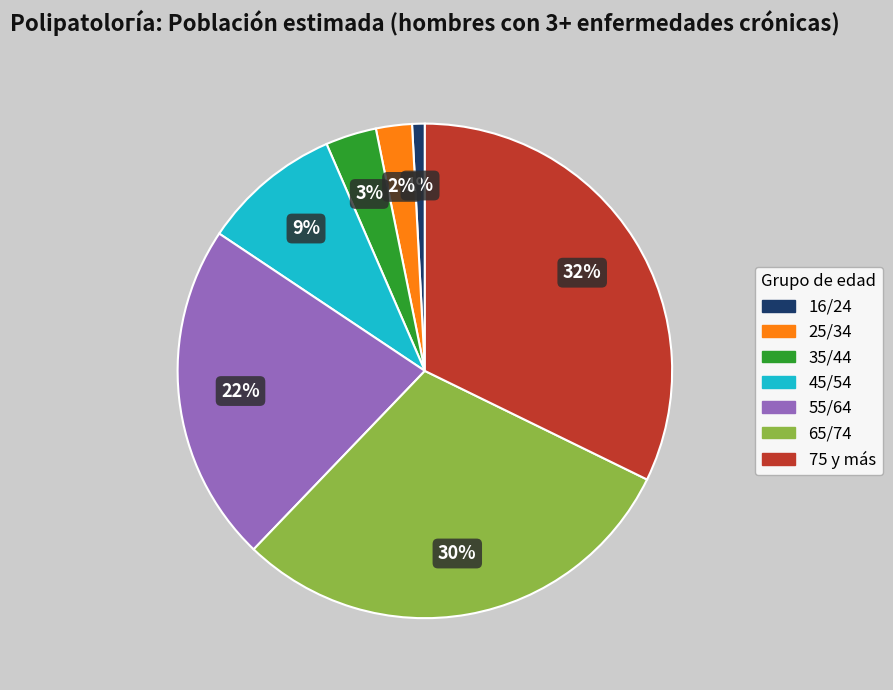

Count the number of slices in the pie.

7